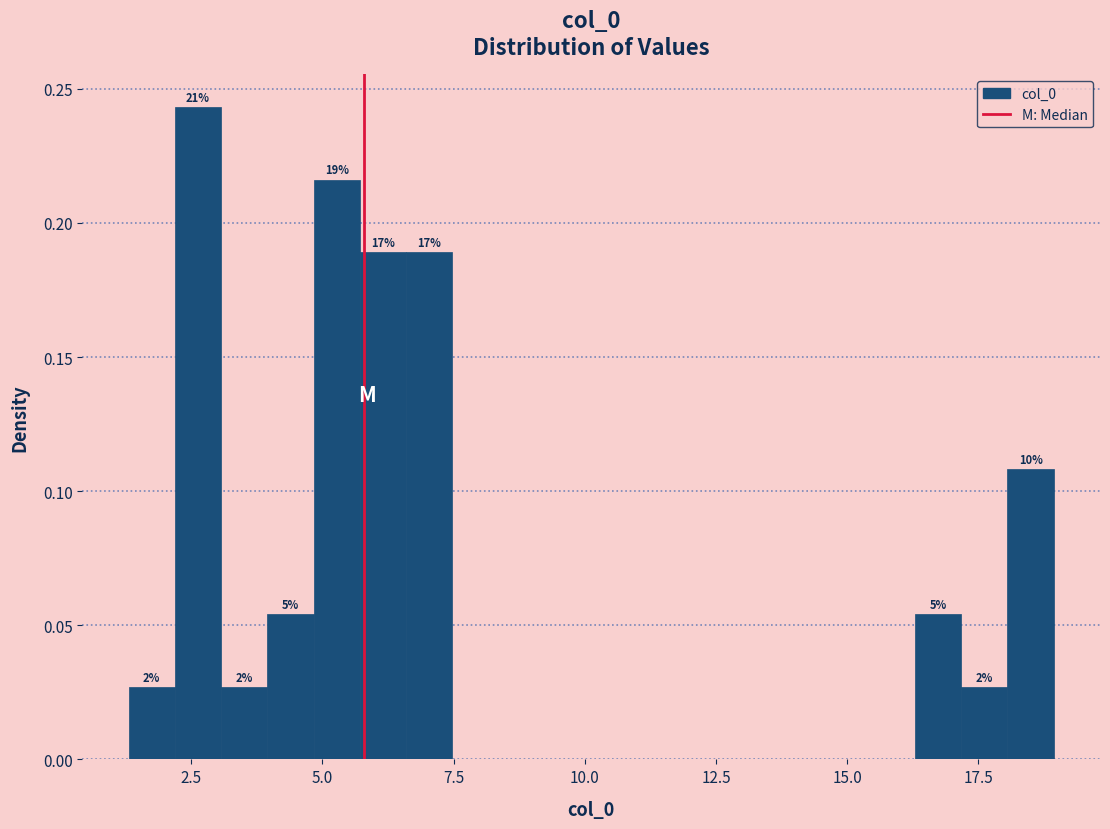

Around what value on the x-axis is the tallest bar? Give the approximate position of its centre, as read against the axis.

2.5